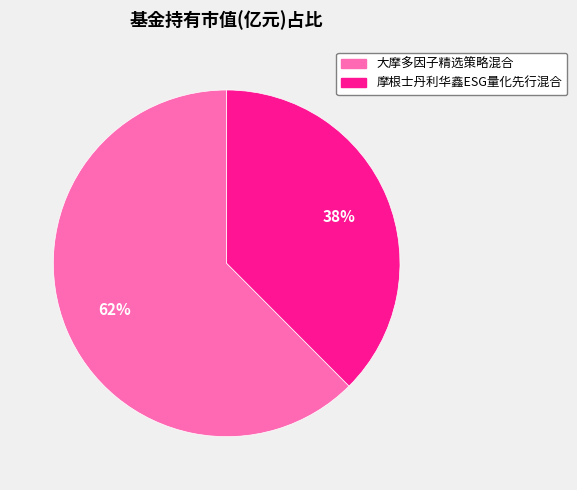

To the nearest percent, what portion does 摩根士丹利华鑫ESG量化先行混合 represent?

38%